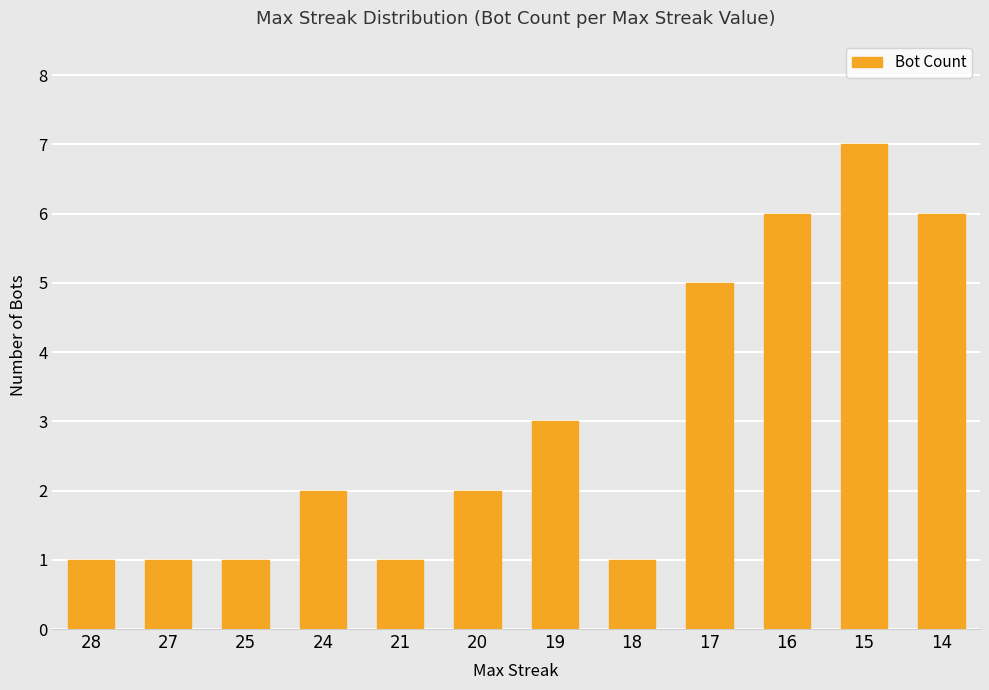

Reading left to right, list all the values displayed in this chart.

1	1	1	2	1	2	3	1	5	6	7	6